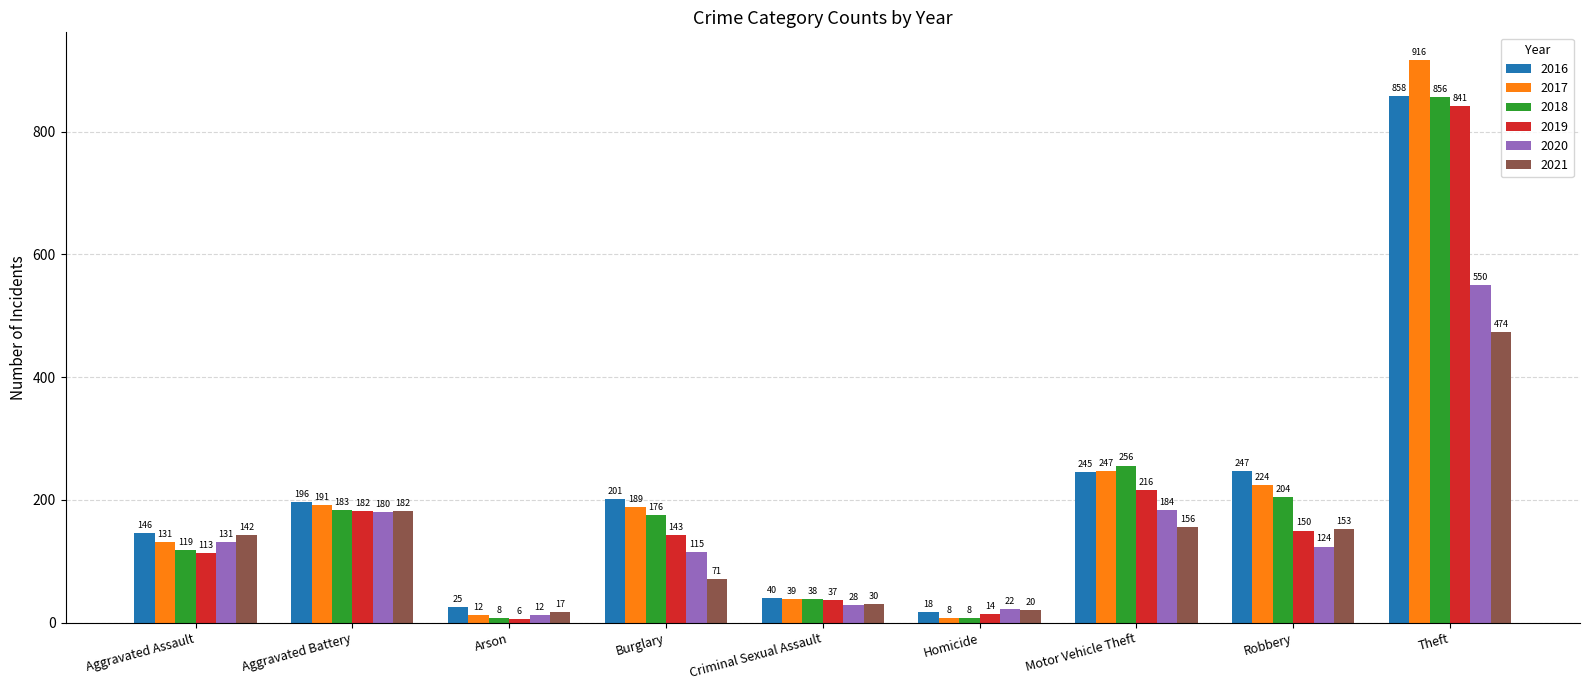

Are the bars horizontal?

No